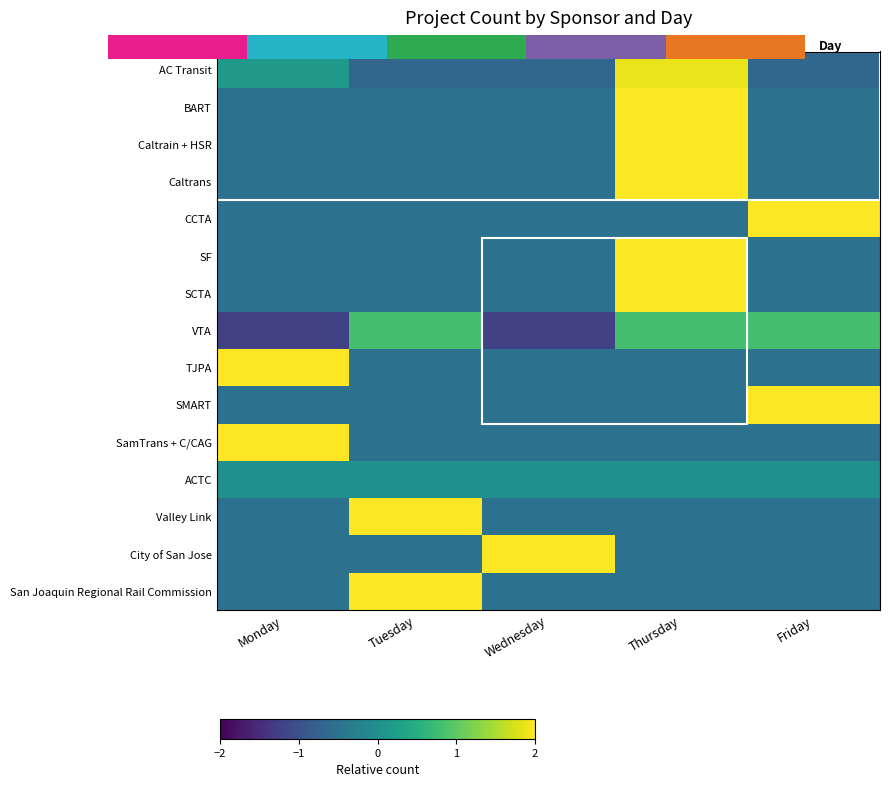

The SamTrans + C/CAG series shows -0.5 at Friday. True or false?

True